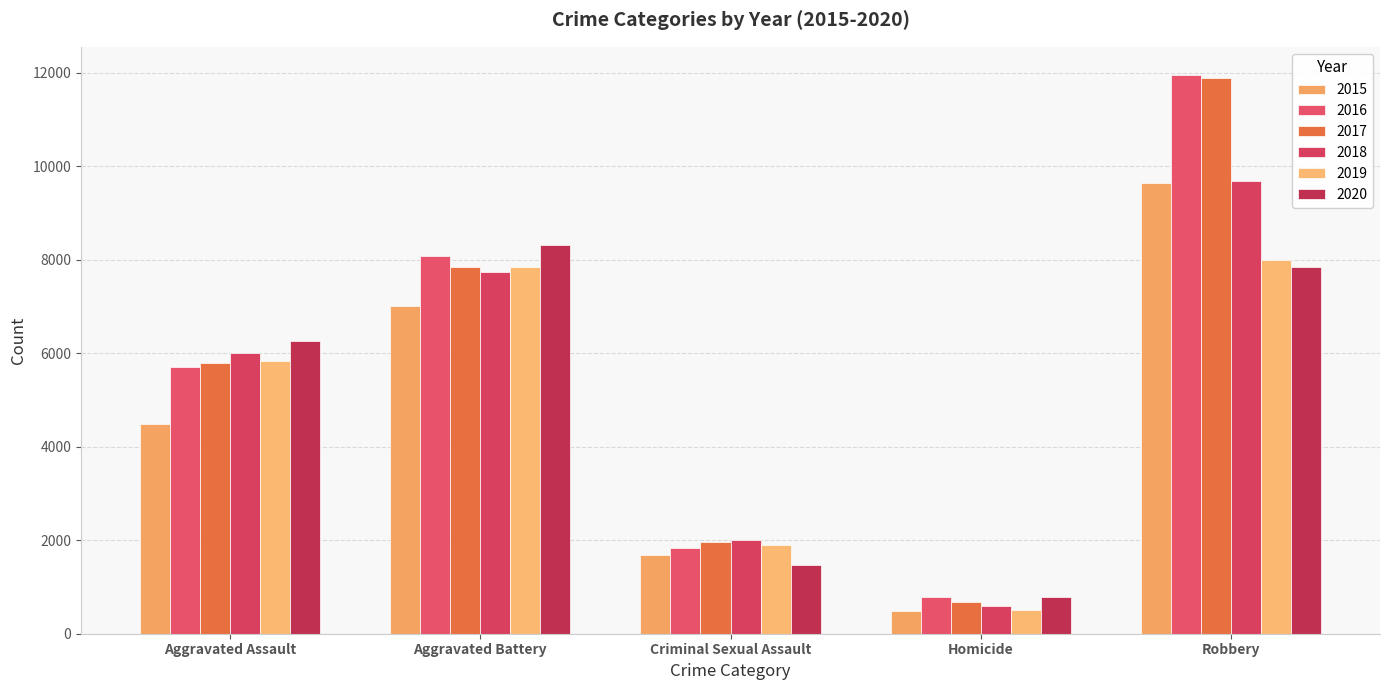

How many bars are there in each group?

6